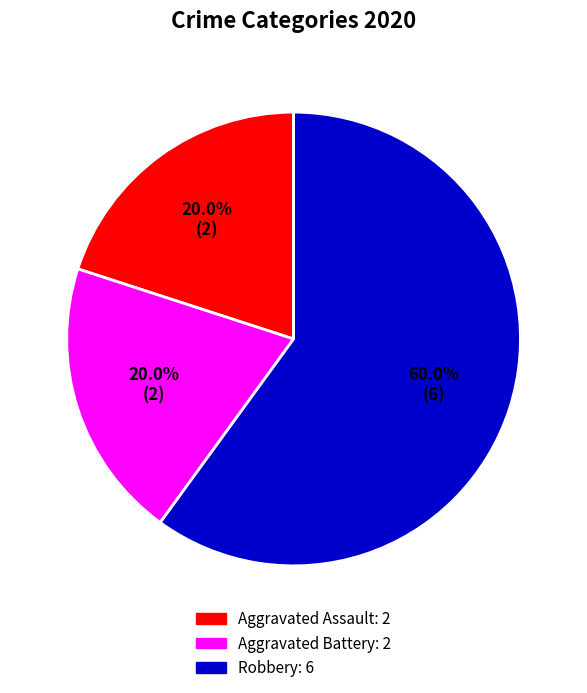

What is the ratio of the value at Aggravated Assault to the value at Aggravated Battery?

1.0